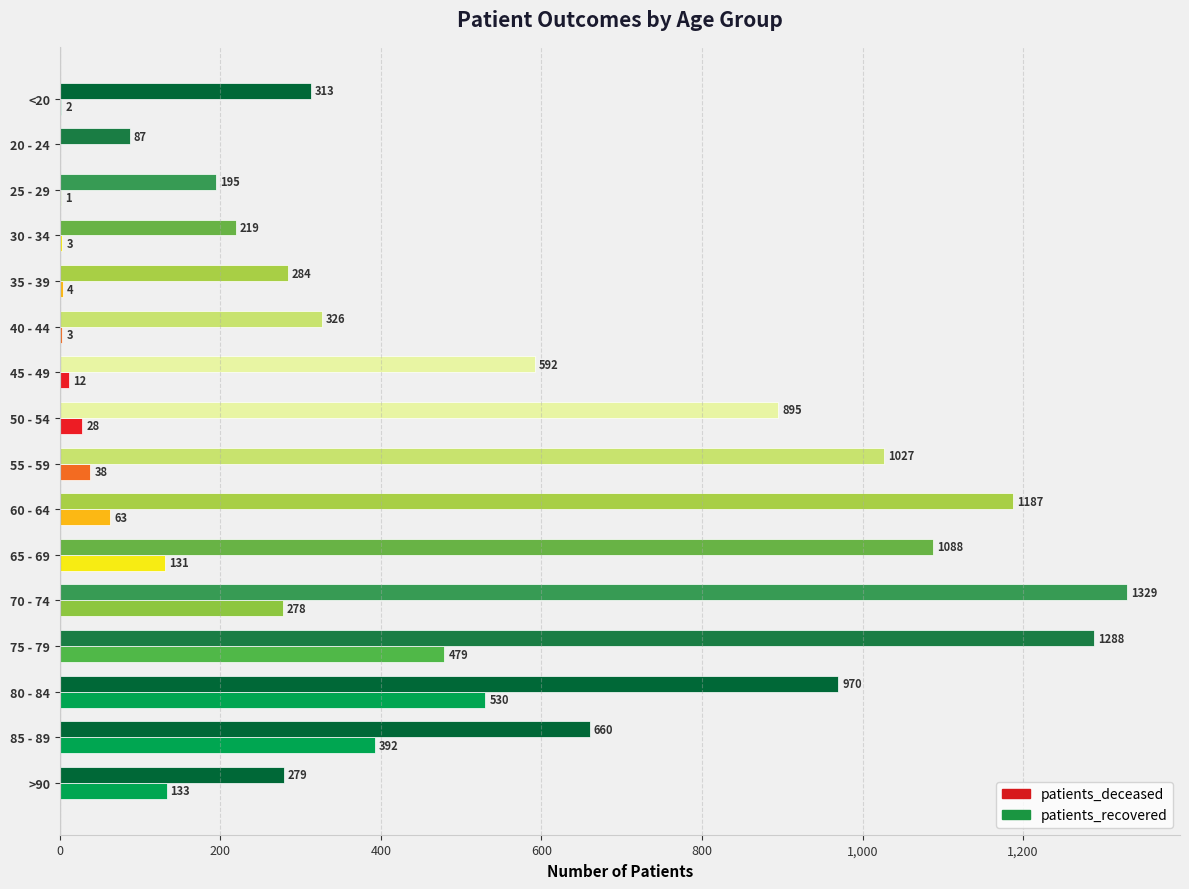

Is the value of patients_recovered at 75 - 79 greater than the value of patients_deceased at 30 - 34?

Yes